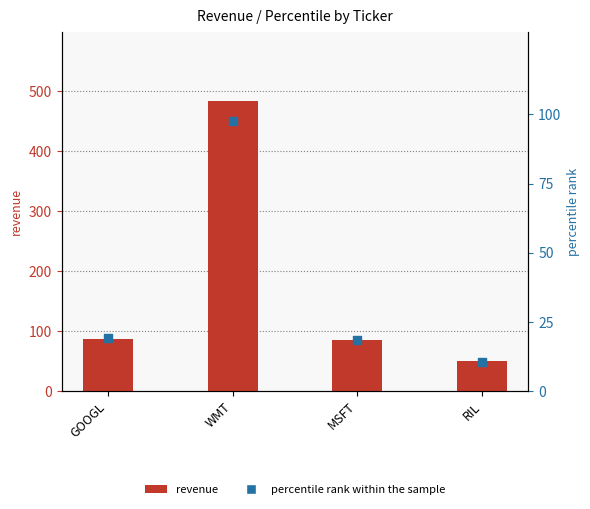

At how many categories does at least one series exceed 216?

1